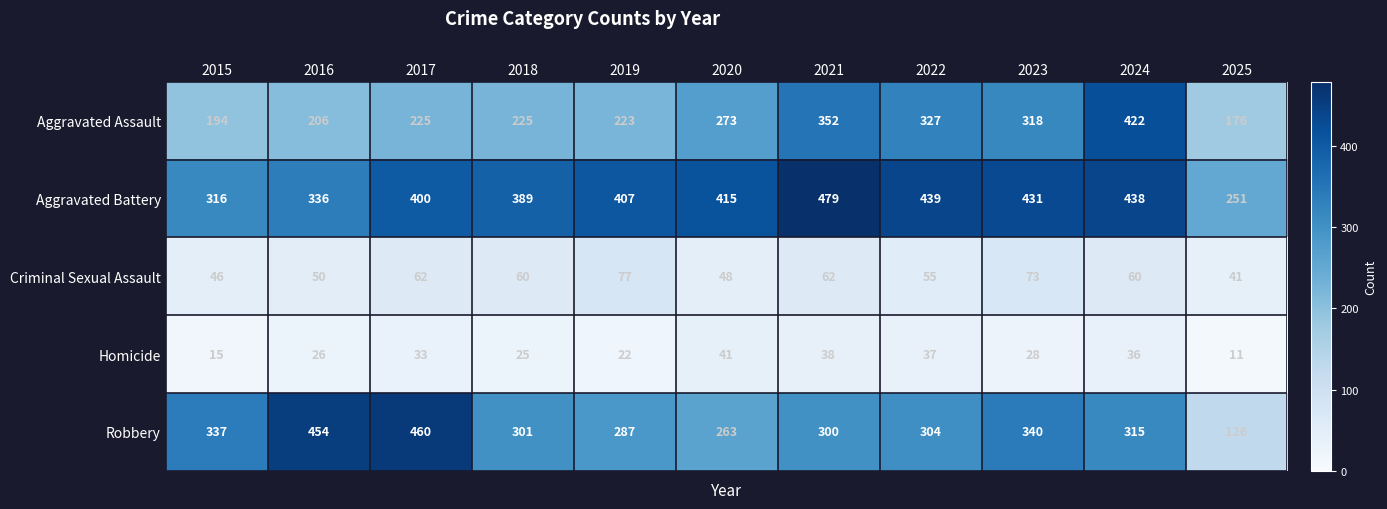

The value of Robbery at 2021 is 300. True or false?

True